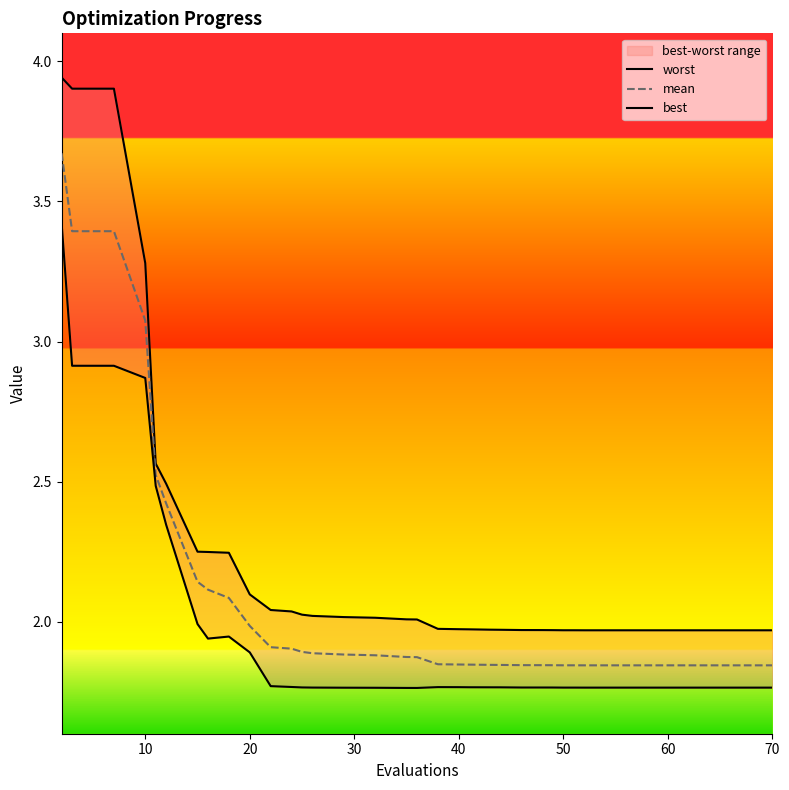

Rank the series by their maximum value, from lowest to highest.

best, mean, worst